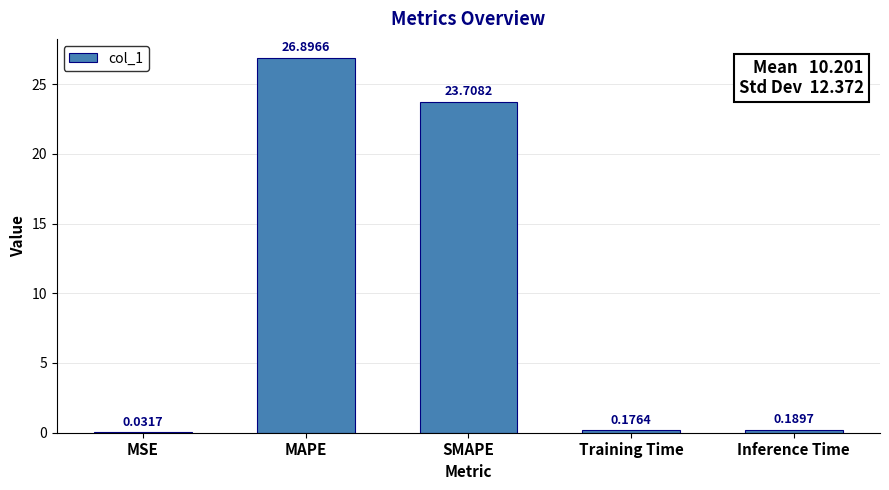

Count the number of data series in this chart.

1